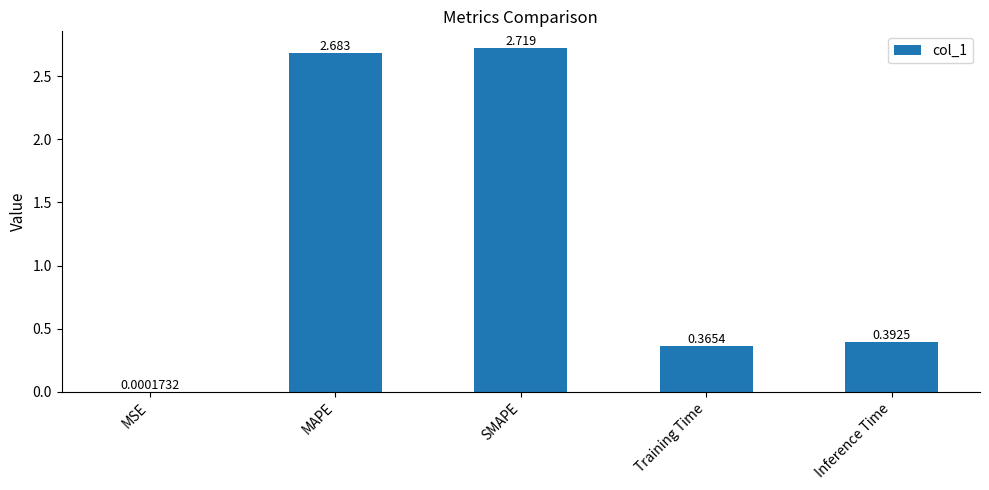

Which label corresponds to the largest value in the chart?

SMAPE